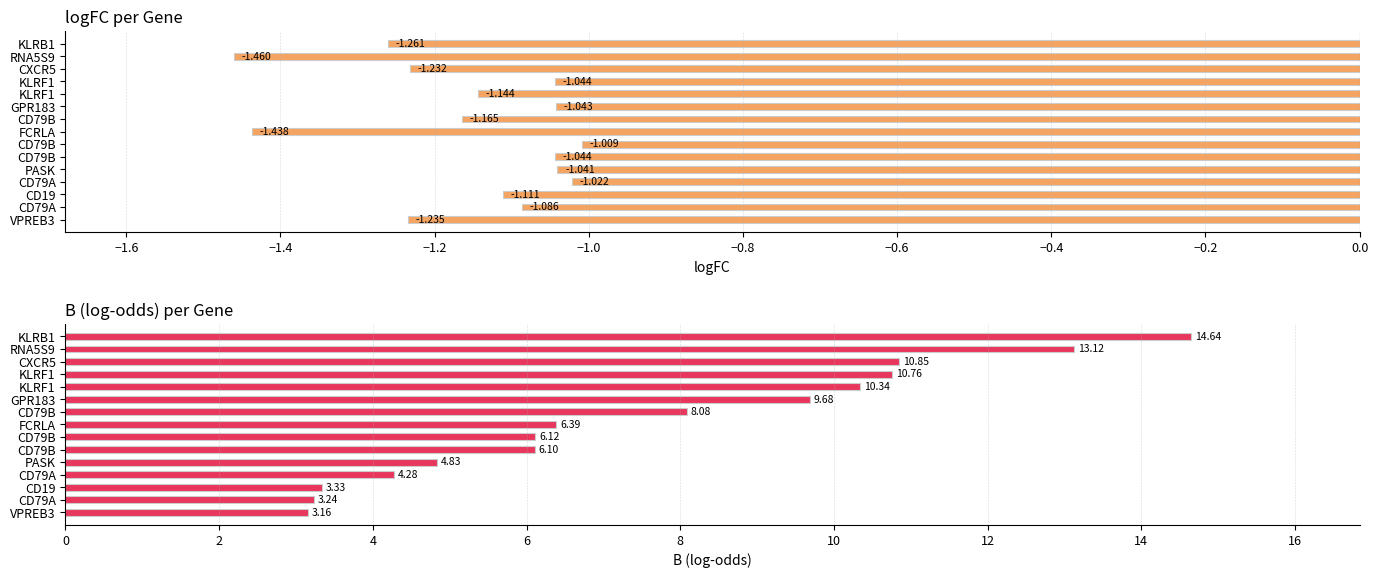

List the series in order of their overall mean, highest first.

B (log-odds), logFC